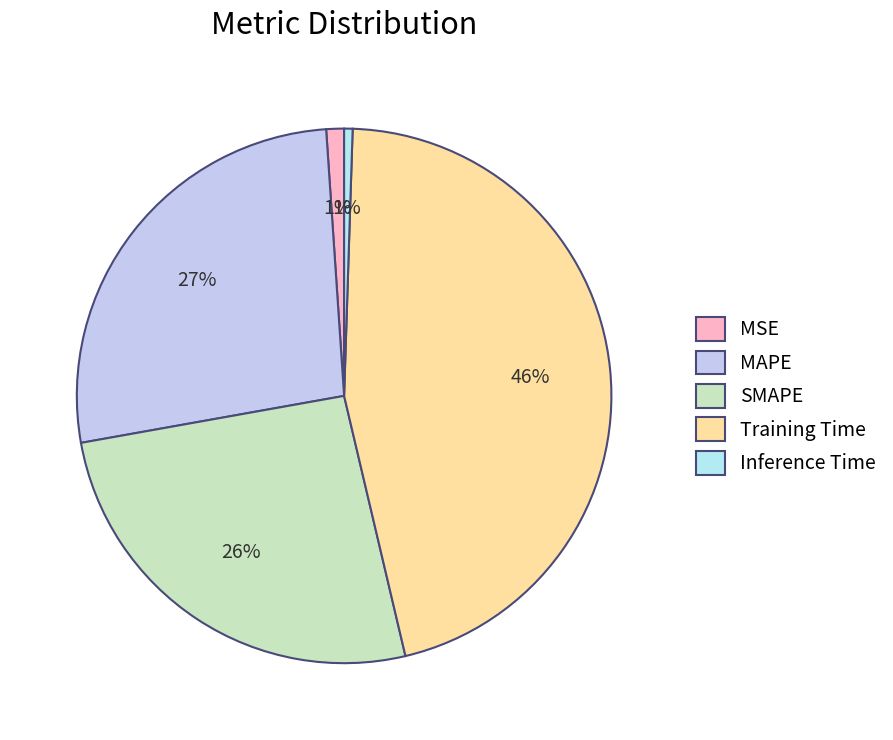

Combined, do Inference Time and Training Time account for over 50%?

No